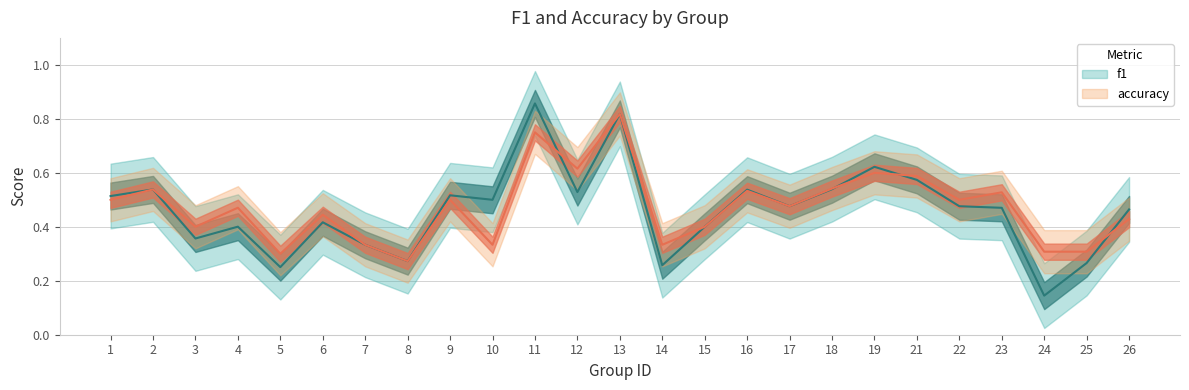

True or false: accuracy has a value of 0.8 at 19.

False